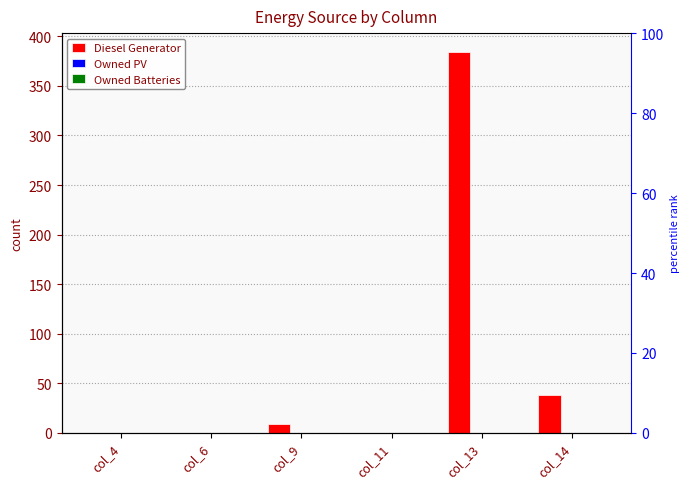

Between col_4 and col_6, which is larger?

col_4